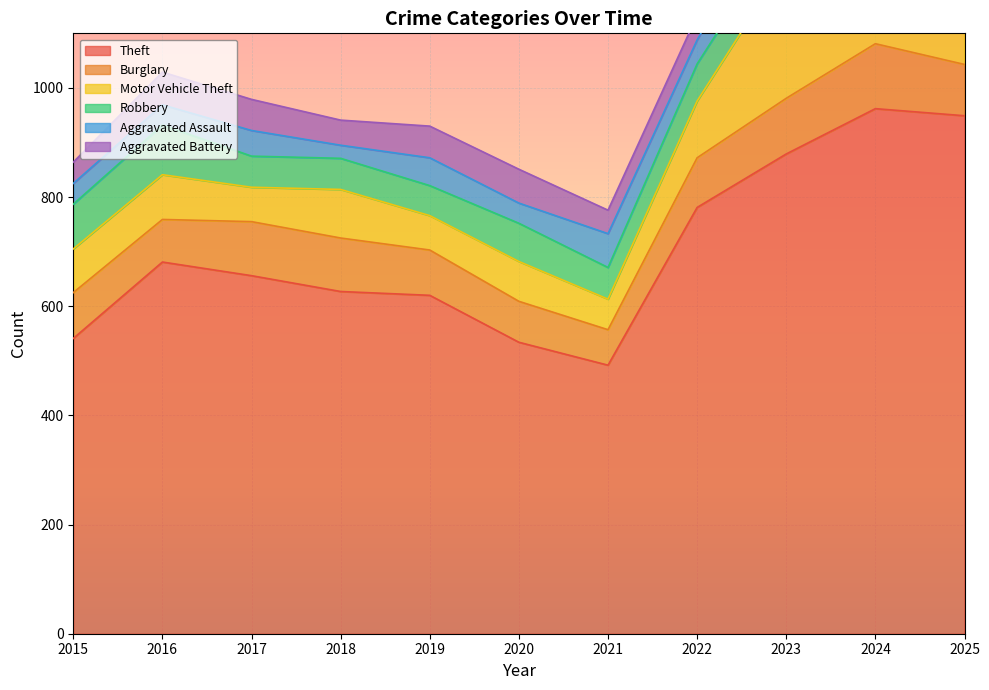

Between 2023 and 2025, which series saw the biggest shift?

Motor Vehicle Theft